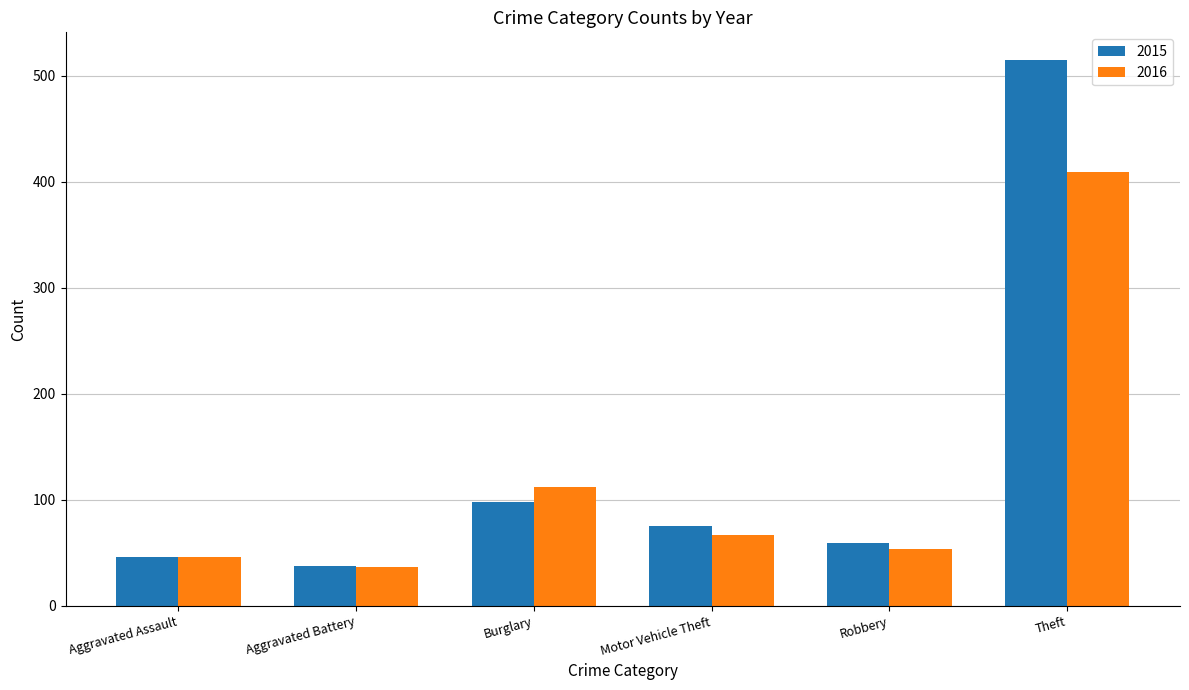

Which series has the largest range (max minus min)?

2015